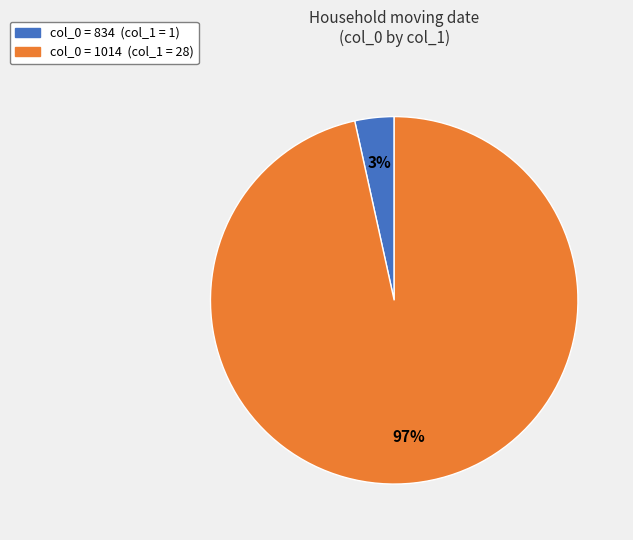

To the nearest percent, what is the average slice percentage?

50%